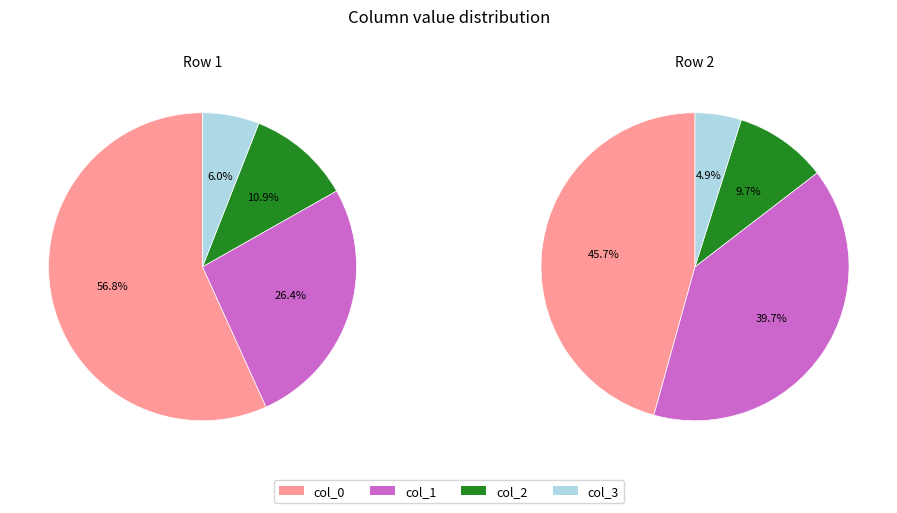

Which series has the widest spread of values?

col_1